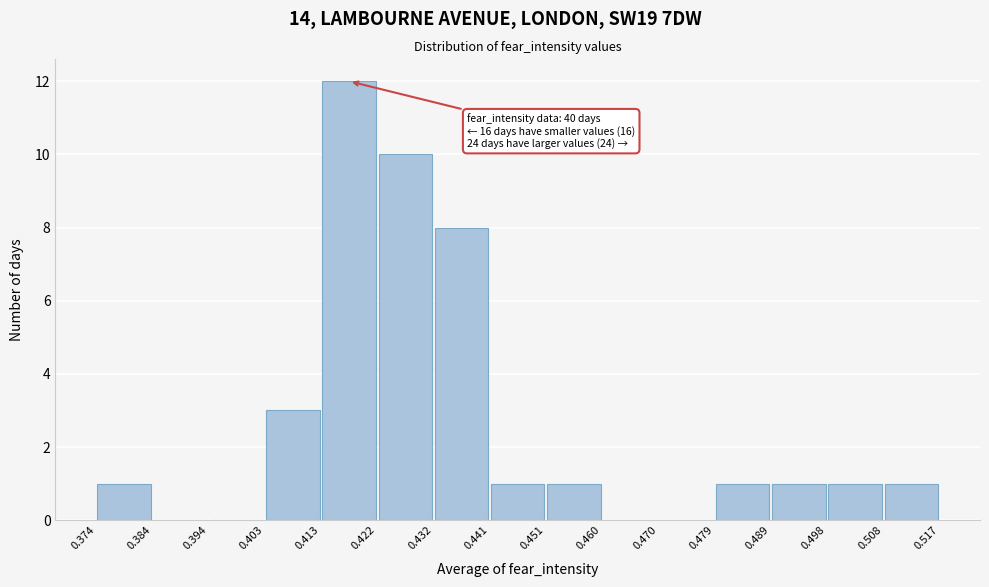

Which range on the x-axis has the tallest bar?

0.413 to 0.422